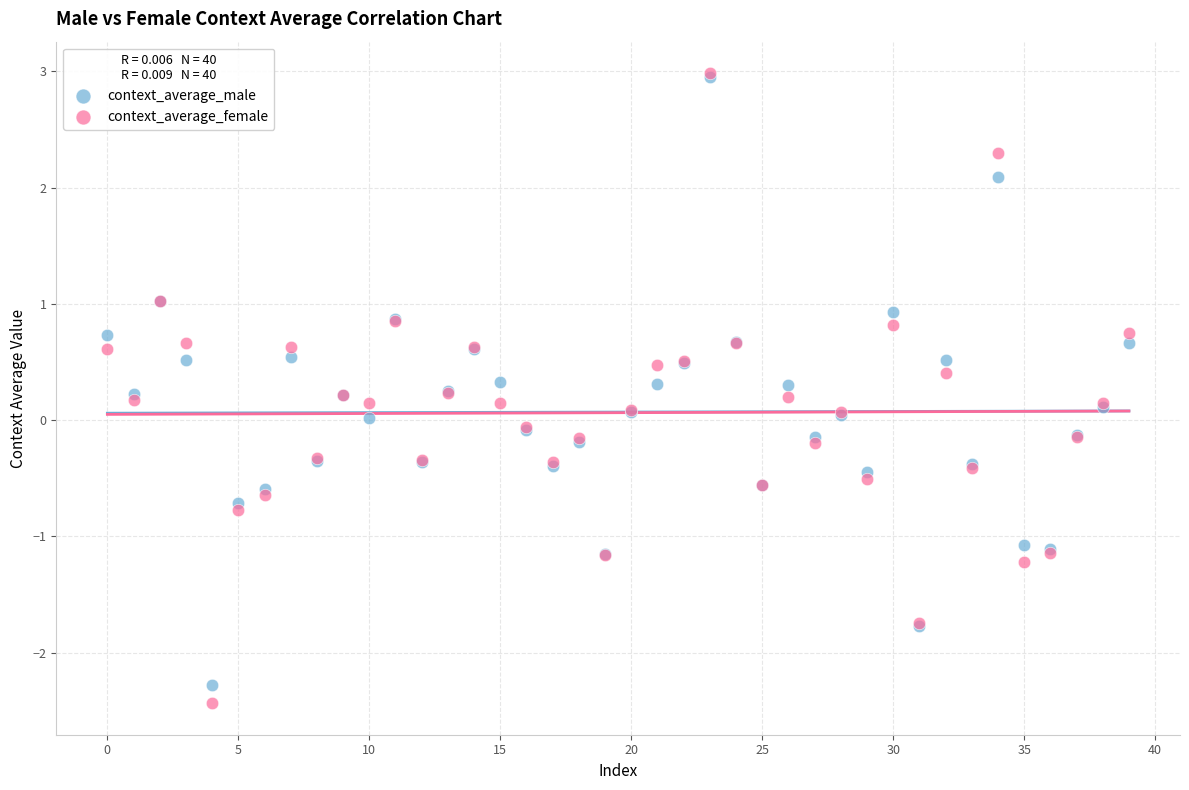

Which series has the widest spread of Y values?

context_average_female